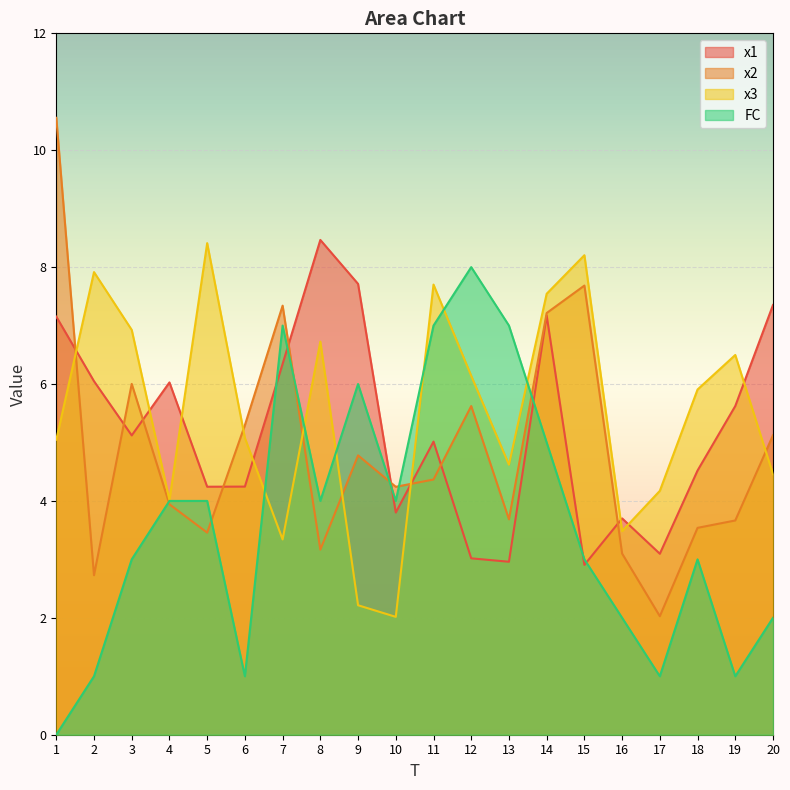

What value does the x1 series have at 17?

3.1